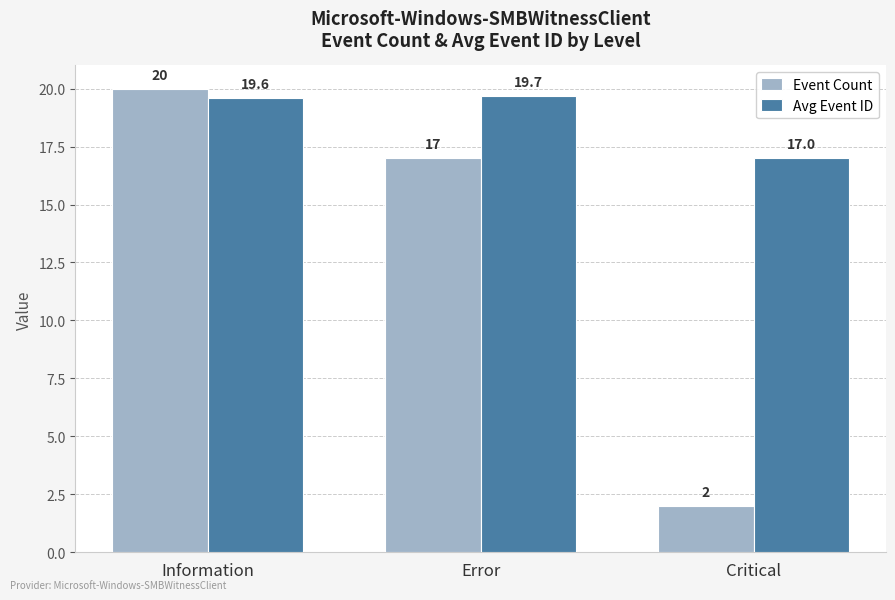

Where is Event Count nearest to the value 11?

Error